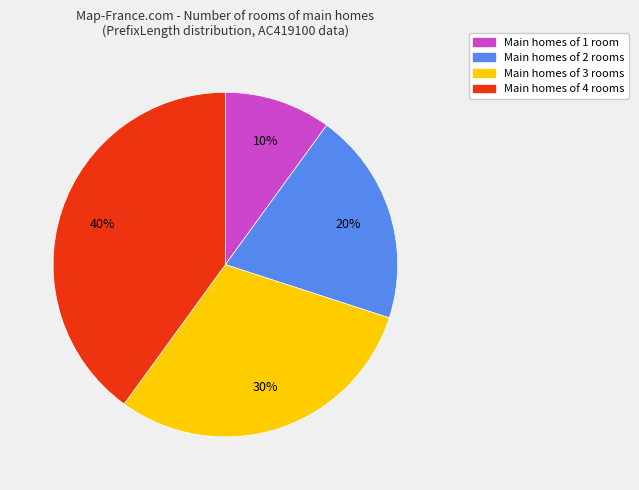

How many segments does this pie chart have?

4